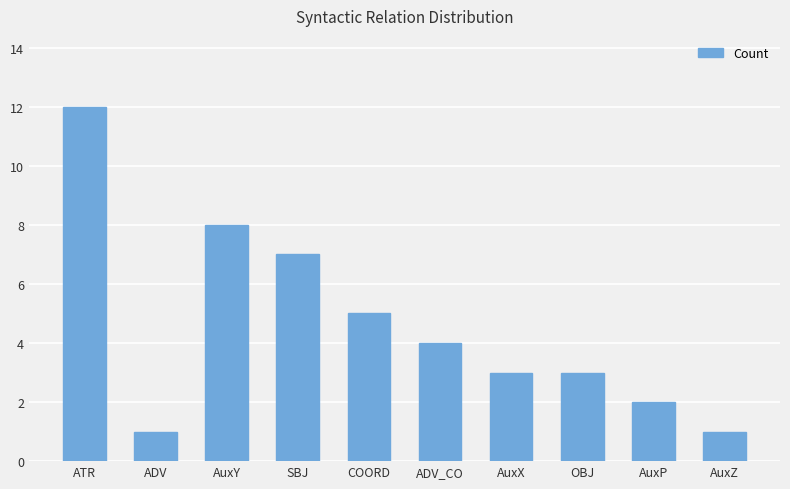

What is the label of the 1st bar from the left?

ATR